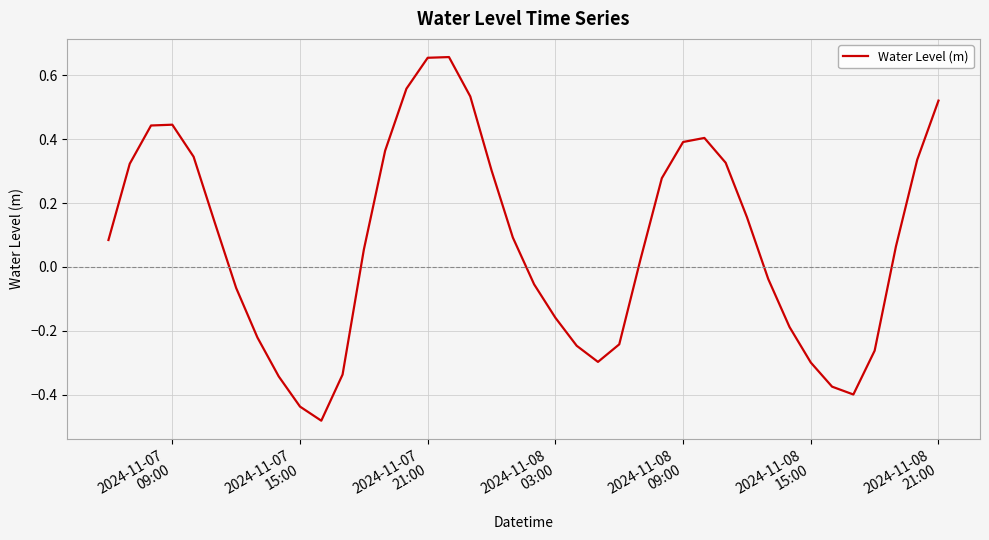

What is the difference between the maximum and minimum values?

1.1